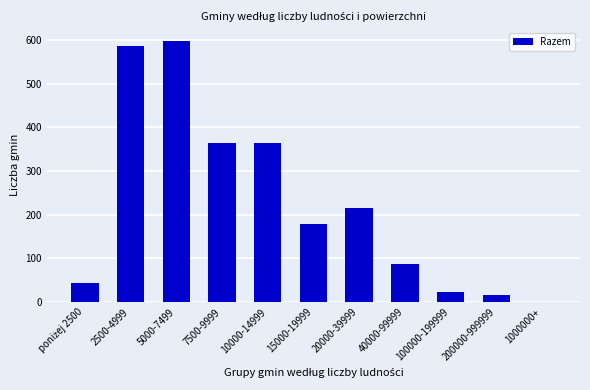

The value at 7500-9999 is 365. True or false?

True